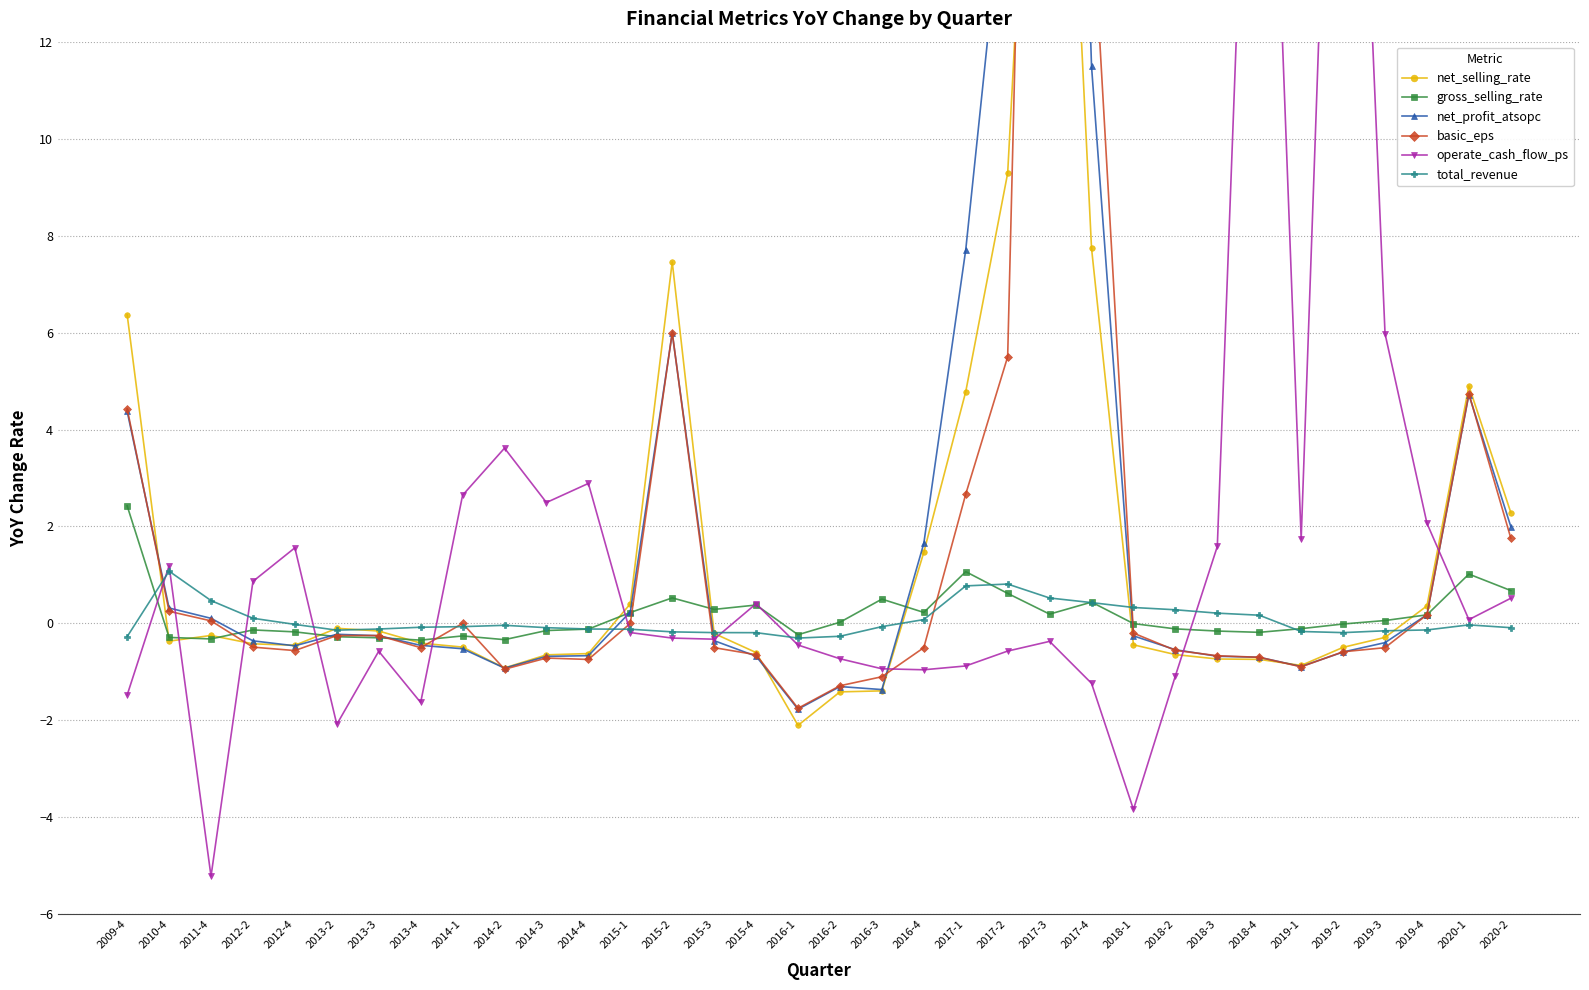

What is the value of the gross_selling_rate point at the 23rd from the left?

0.2